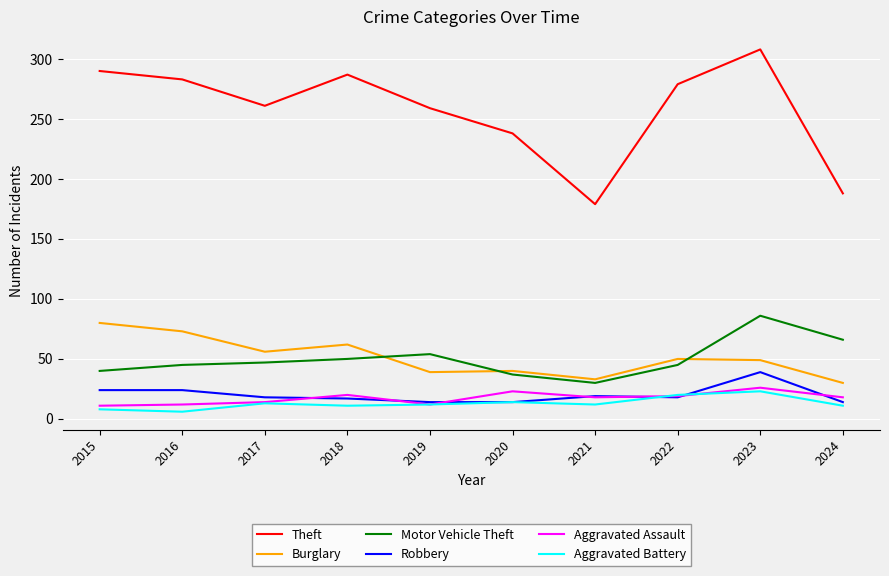

The Aggravated Battery series shows 8 at 2022. True or false?

False